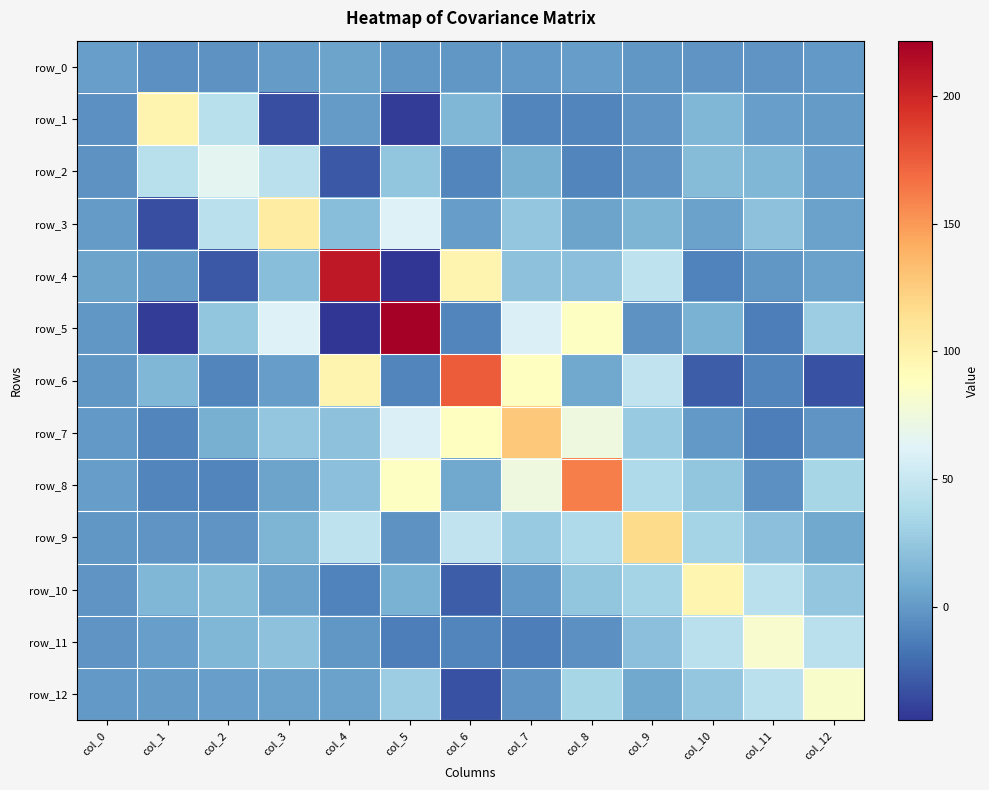

What is the difference between the second highest and minimum values in the row_3 series?

95.1